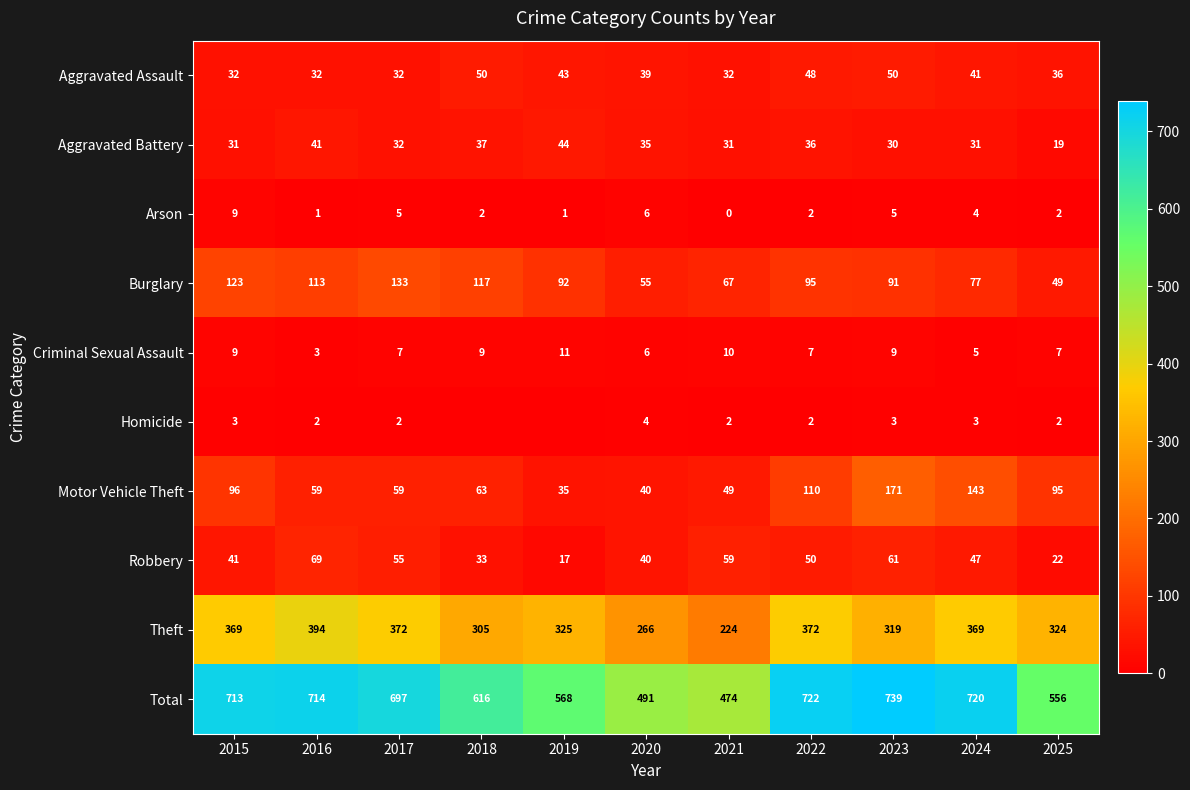

Between 2025 and 2019, which is larger?

2019